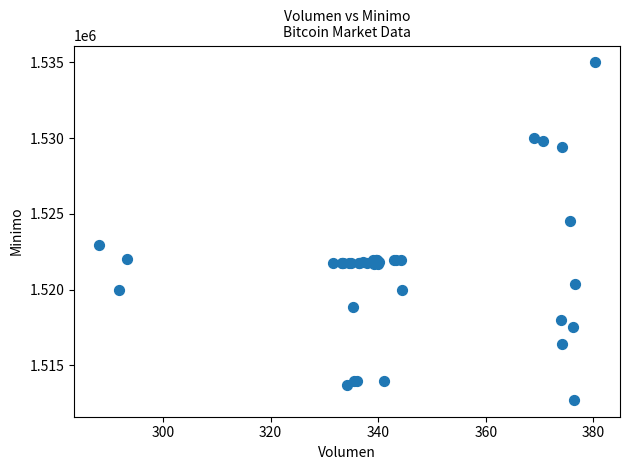

What Y value in the scatter plot is closest to 1523862?

1524513